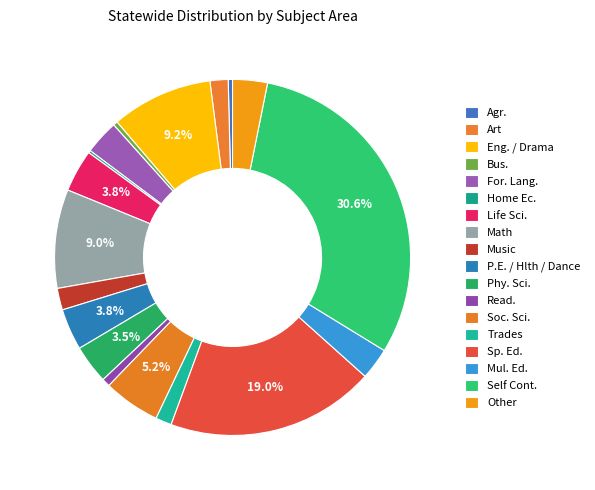

What portion of the pie excludes Art?

98.4%